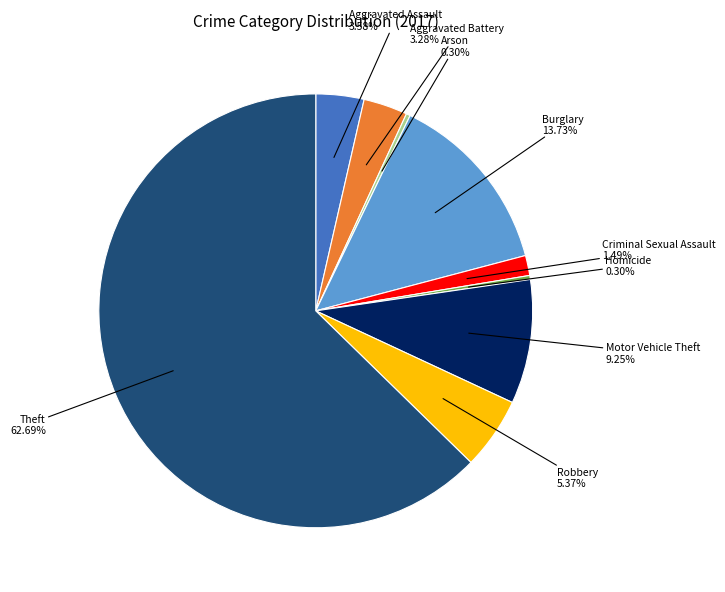

Is there a majority slice in this chart?

Yes